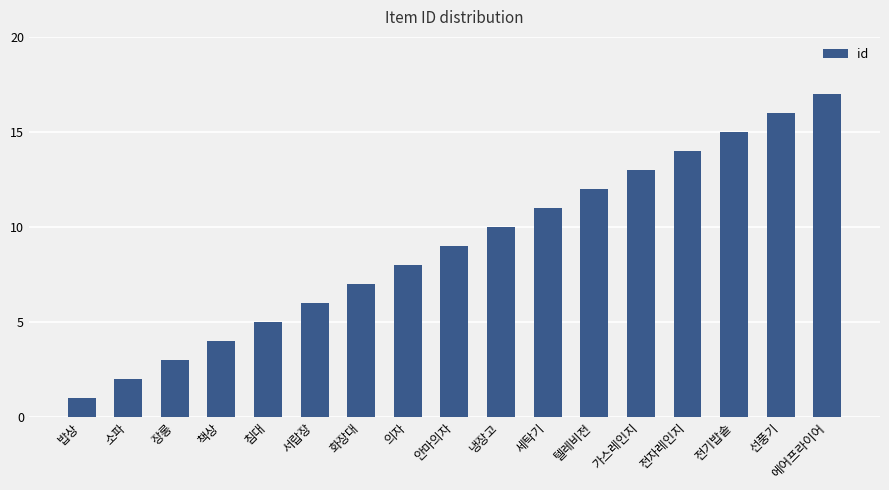

Rank the categories by value from highest to lowest.

에어프라이어, 선풍기, 전기밥솥, 전자레인지, 가스레인지, 텔레비전, 세탁기, 냉장고, 안마의자, 의자, 화장대, 서랍장, 침대, 책상, 장롱, 소파, 밥상